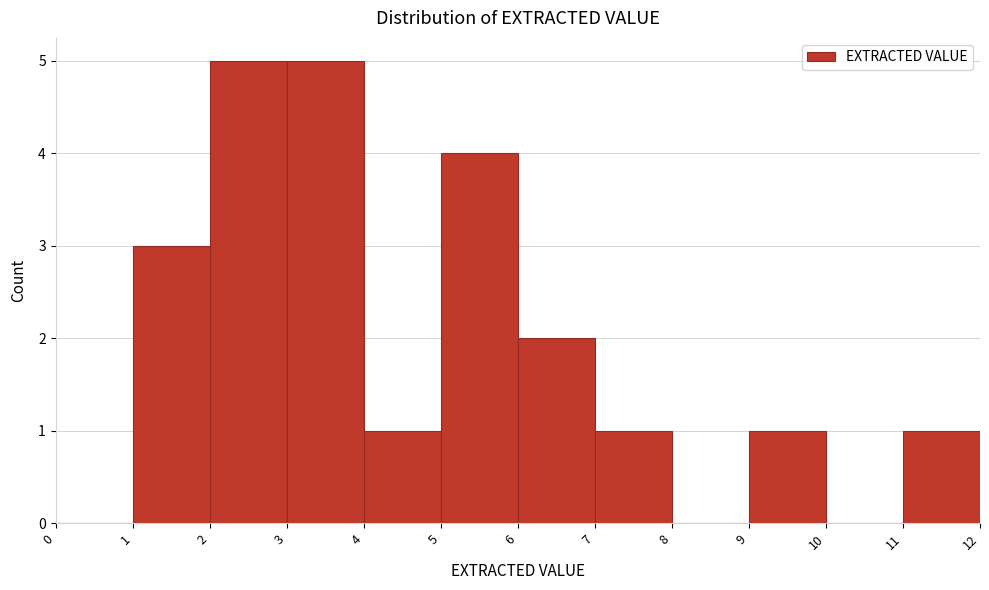

Reading left to right, list every bar in this chart as the range it spans on the x-axis followed by its height. The values are not printed on the chart, so give them approximately, as read against the axis.

0 to 1: 0
1 to 2: 3
2 to 3: 5
3 to 4: 5
4 to 5: 1
5 to 6: 4
6 to 7: 2
7 to 8: 1
8 to 9: 0
9 to 10: 1
10 to 11: 0
11 to 12: 1